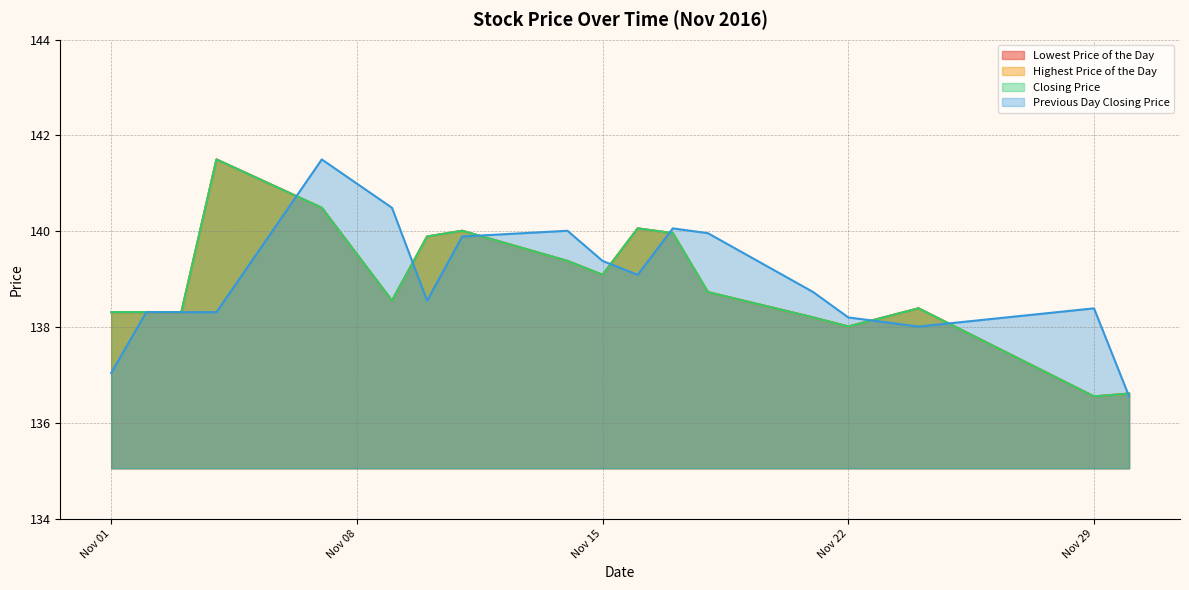

Between 20161130 and 20161104, which is larger?

20161104